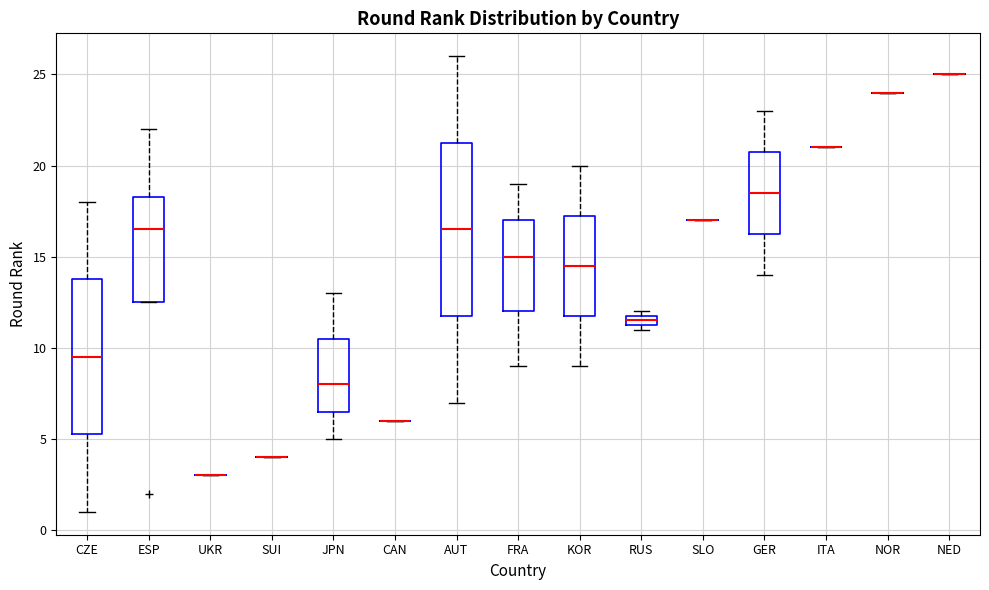

Where does the median line of the box for JPN sit on the y-axis? The values are not printed on the chart, so give them approximately, as read against the axis.

8.0